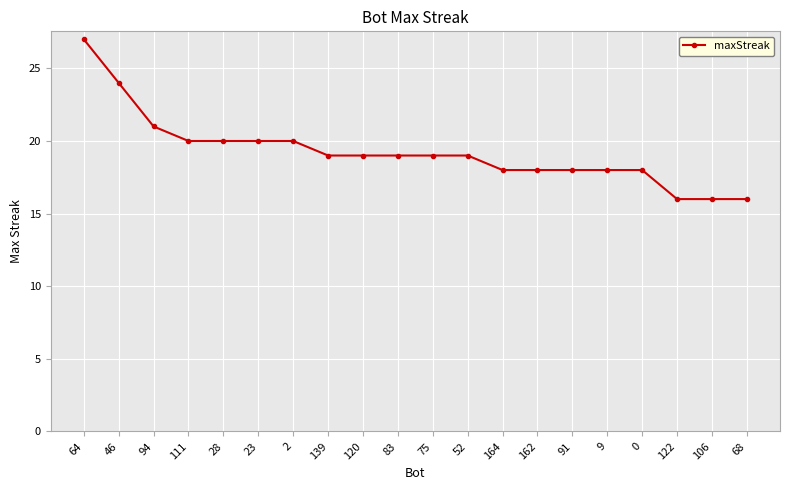

Reading left to right, extract all data points from this chart.

64=27	46=24	94=21	111=20	28=20	23=20	2=20	139=19	120=19	83=19	75=19	52=19	164=18	162=18	91=18	9=18	0=18	122=16	106=16	68=16